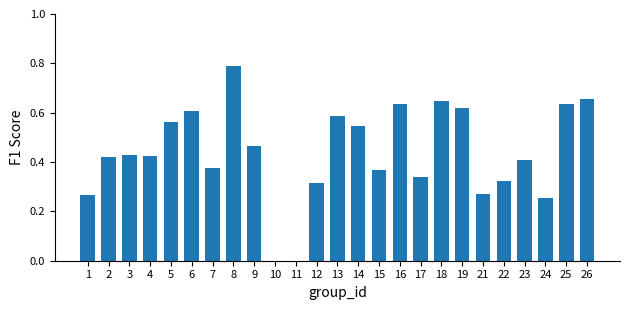

Are the bars horizontal?

No